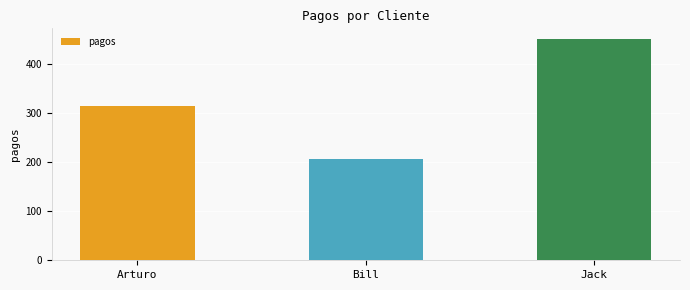

What is the difference between the maximum and minimum values?

244.8